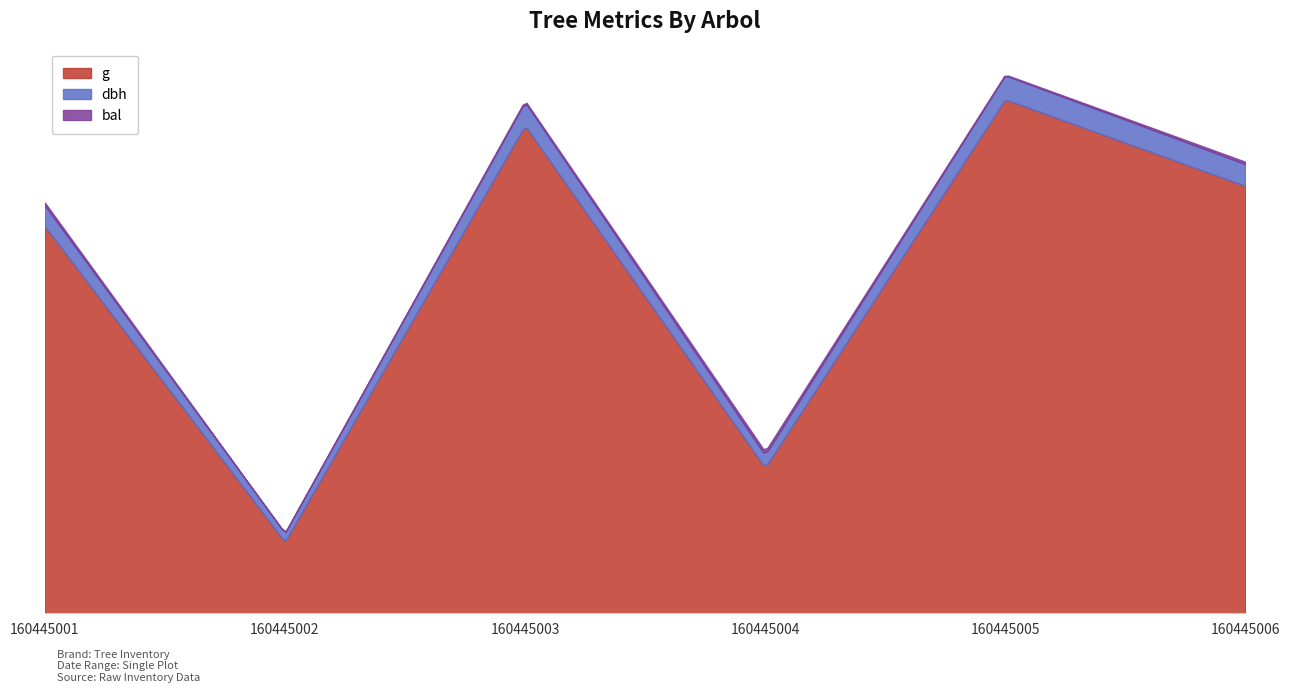

At which category does the chart reach its minimum across all series?

160445002